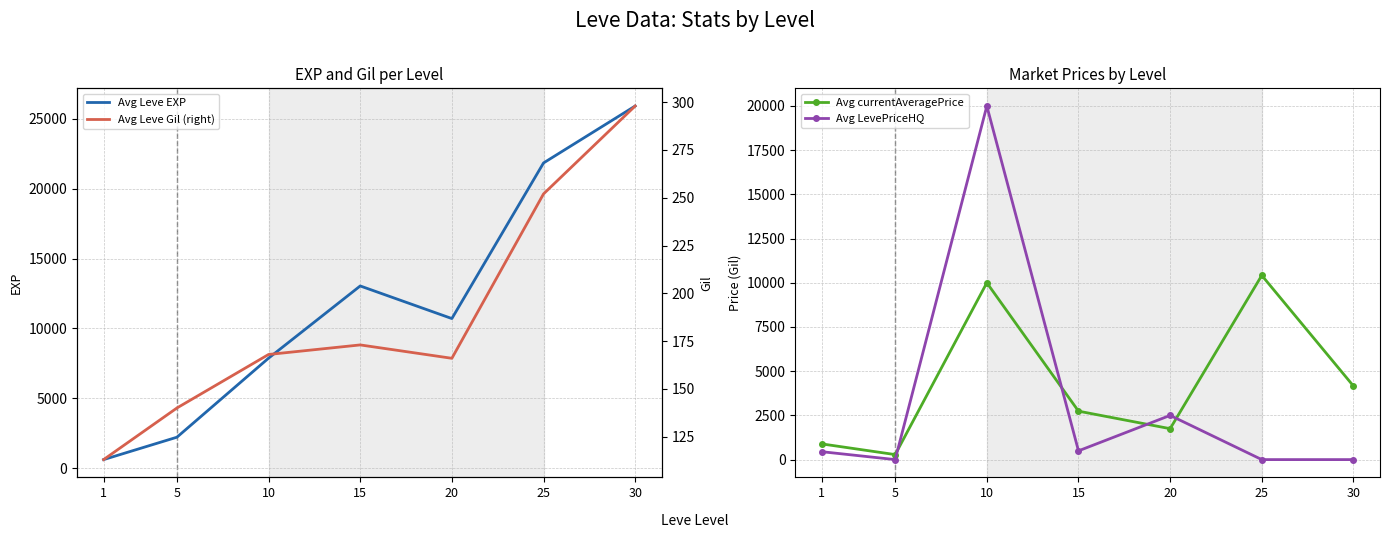

At how many categories does at least one series exceed 6473?

5